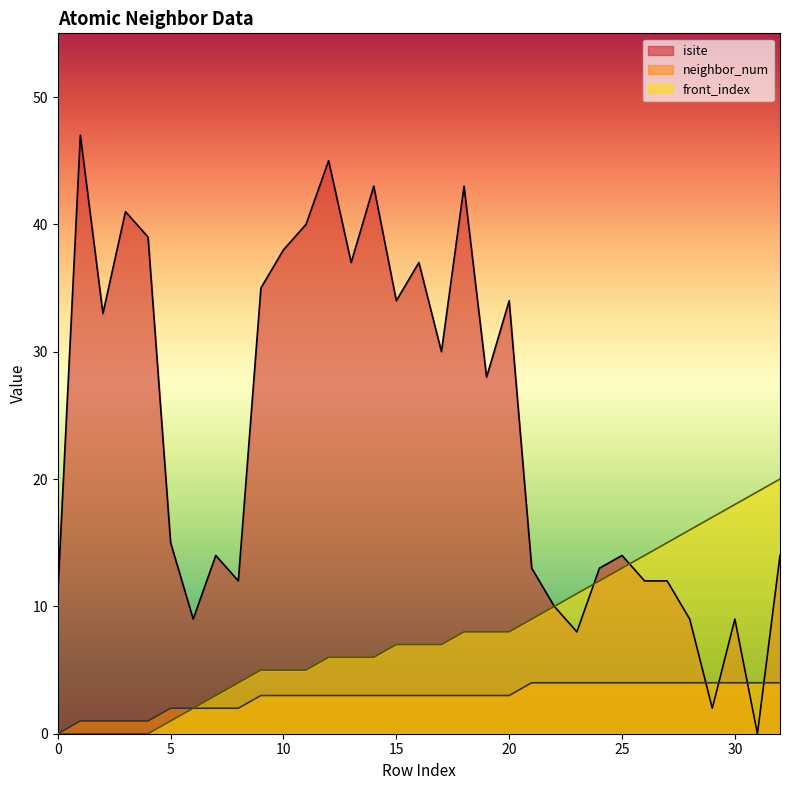

Which series changed the most between 10 and 32?

isite